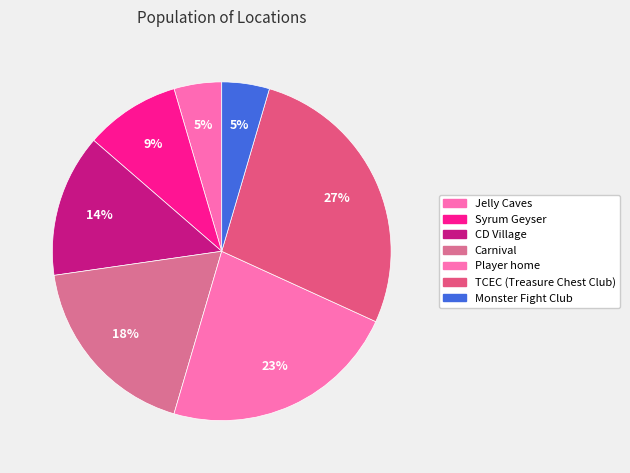

Which has a higher value, Carnival or Player home?

Player home